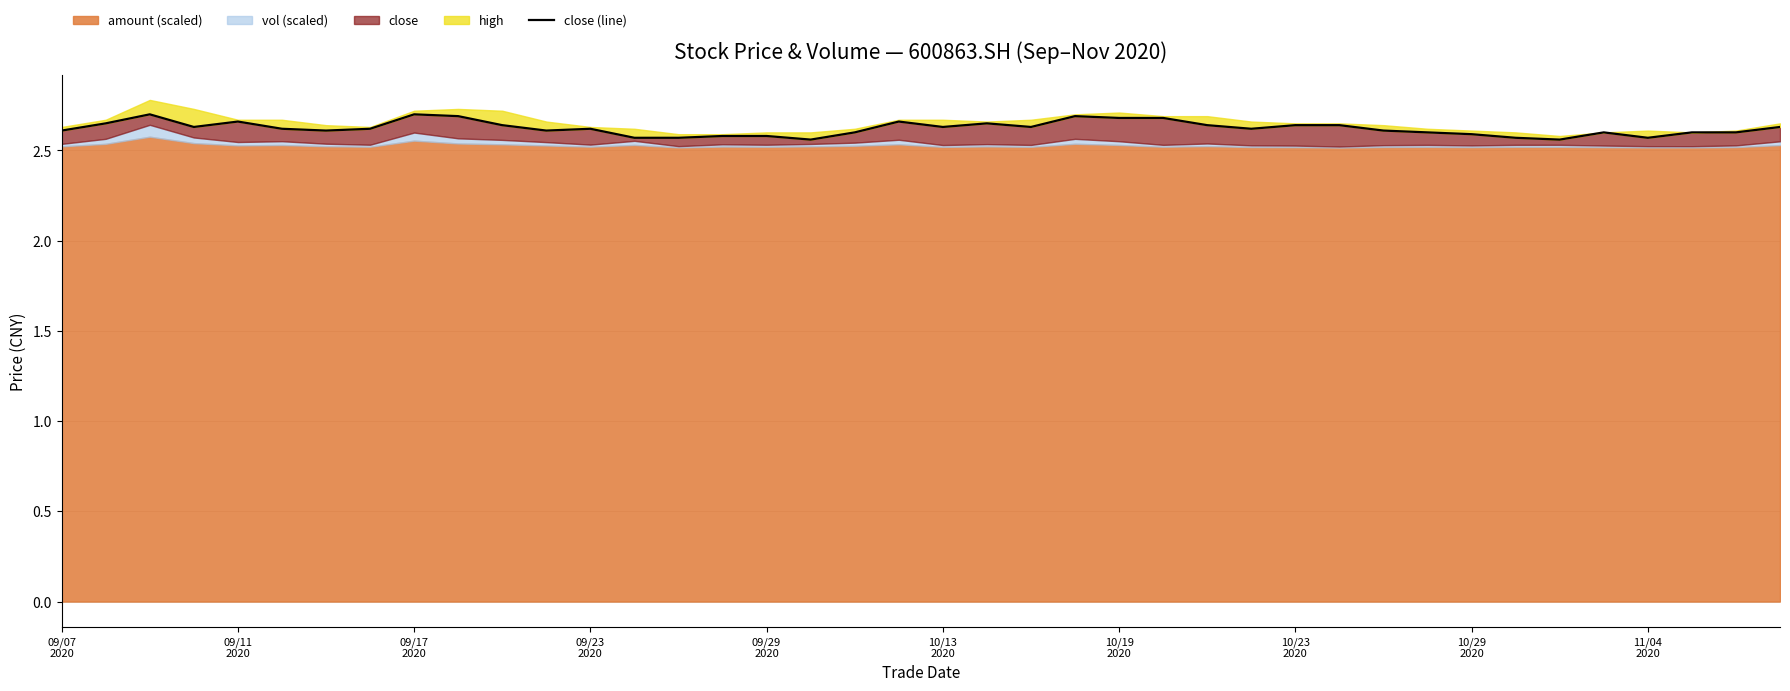

What is the average value?

2.6